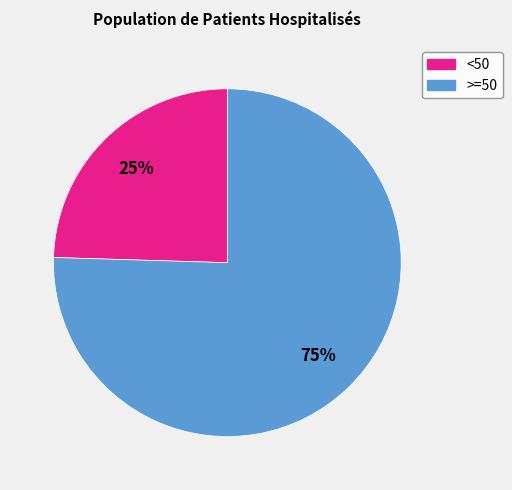

Is there a majority slice in this chart?

Yes